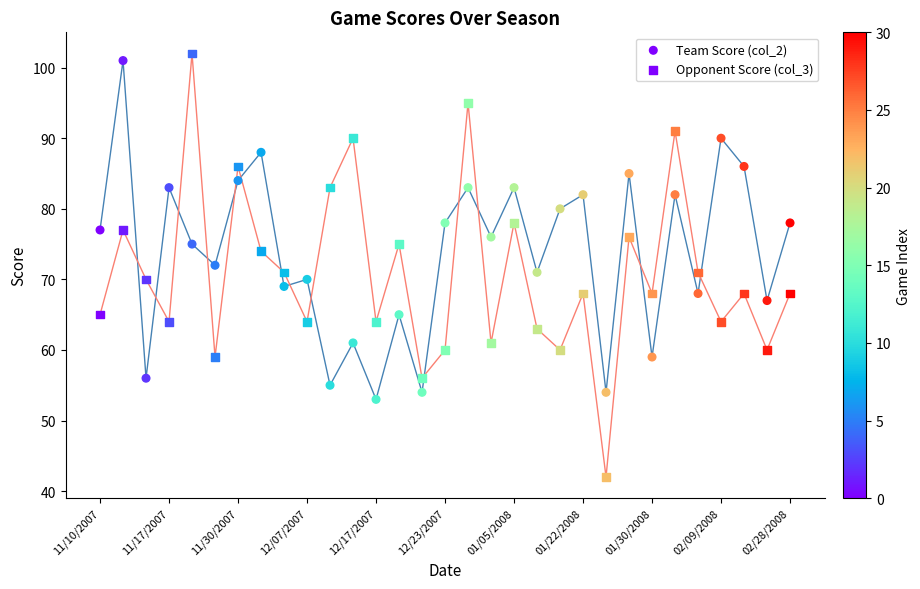

Which series reaches the minimum Y coordinate?

Opponent Score (col_3)